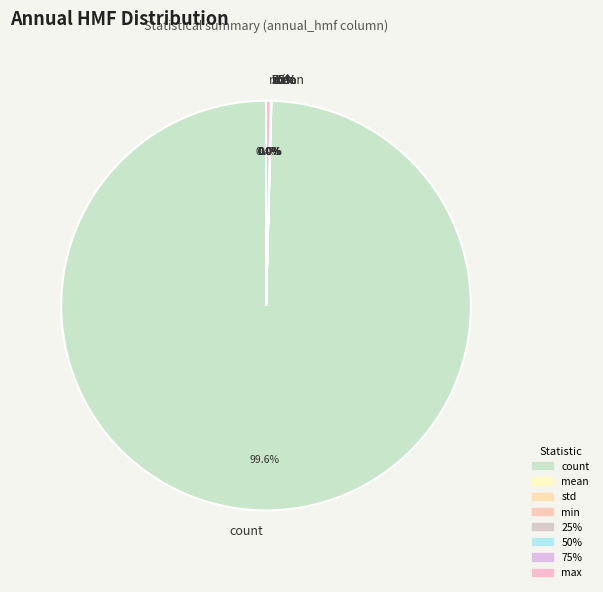

To the nearest percent, what is the difference between the largest and smallest slice percentages?

100%